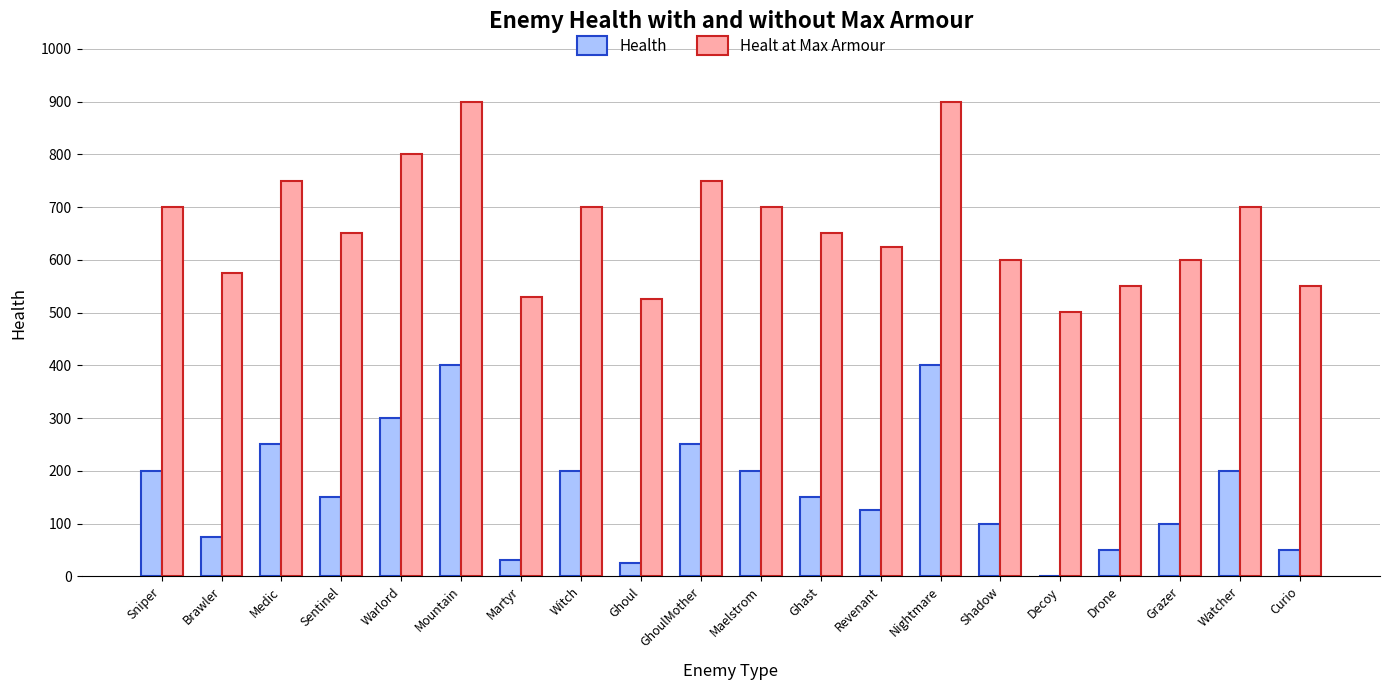

The Health series shows 32 at Sentinel. True or false?

False